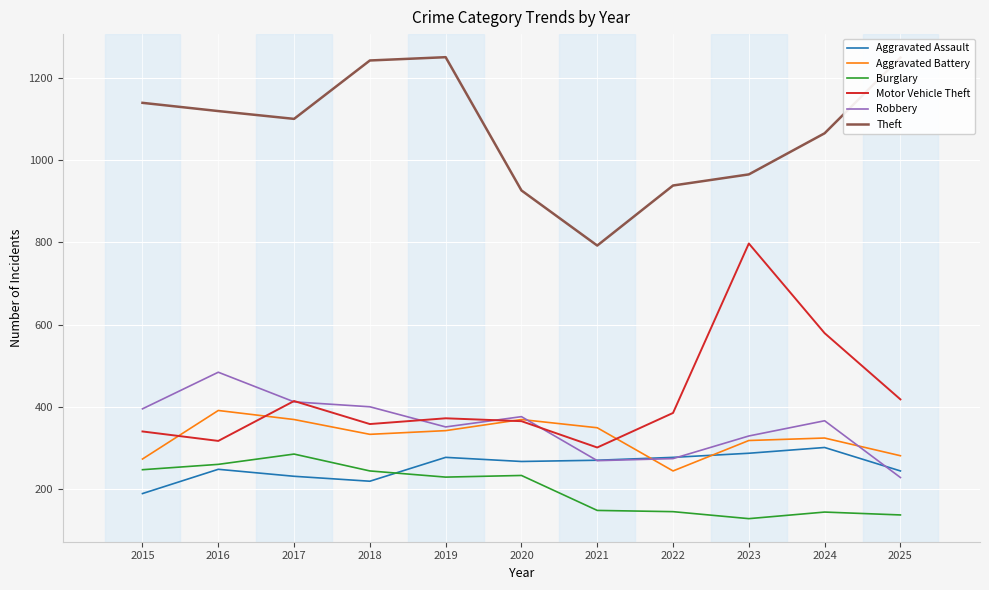

The value of Aggravated Battery at 2019 is 452. True or false?

False